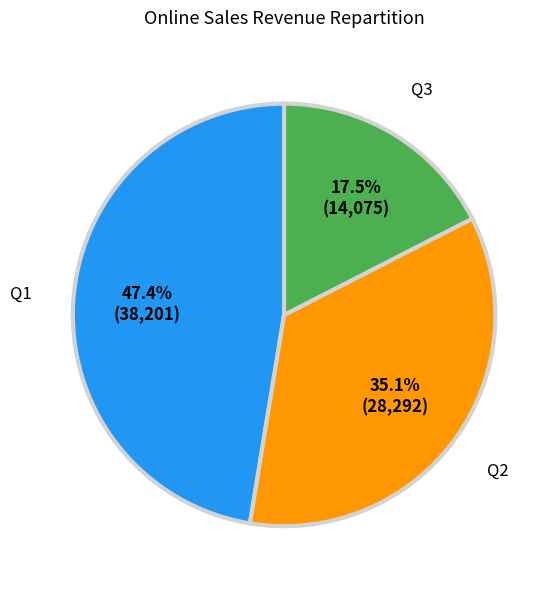

To the nearest percent, what is the average slice percentage?

33%